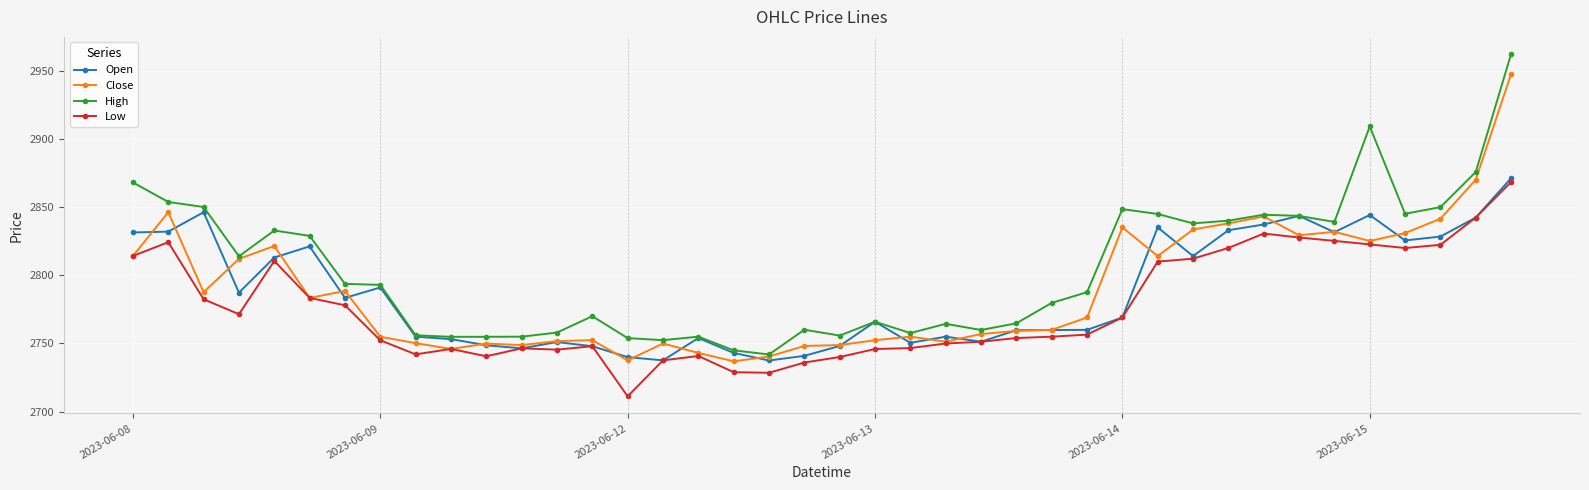

At how many categories does at least one series exceed 2891?

2